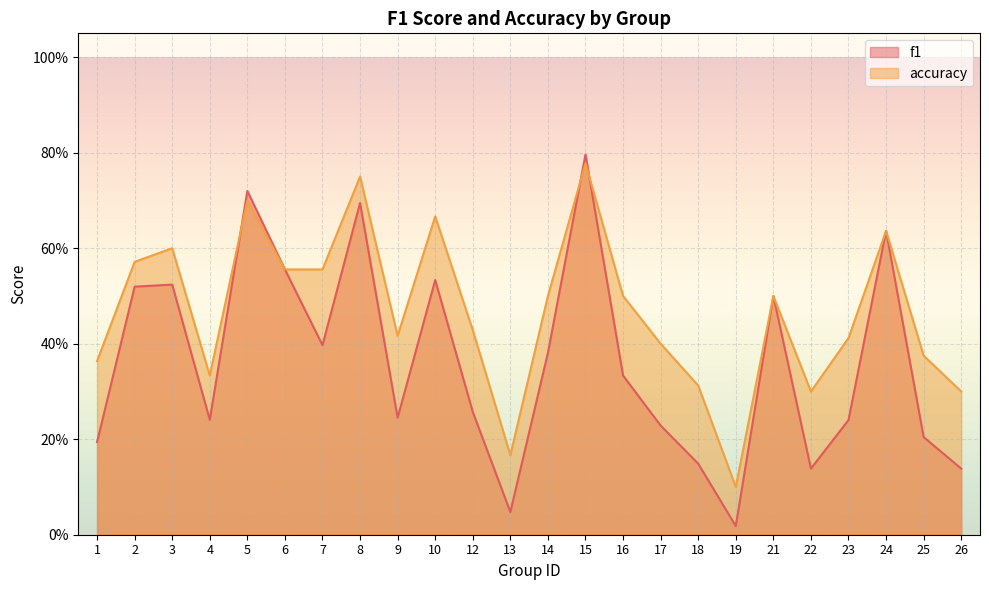

What is the total value across all series at 16?

0.8